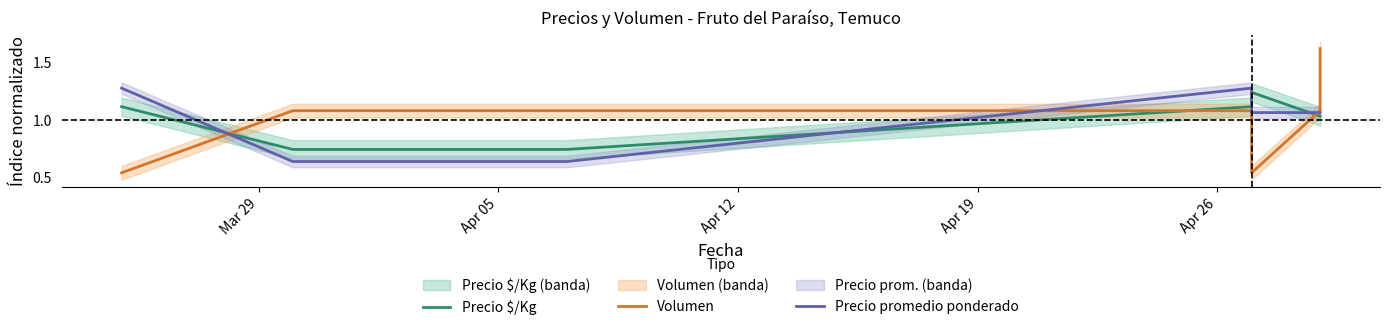

Where is Precio promedio ponderado nearest to the value 0?

Apr 05